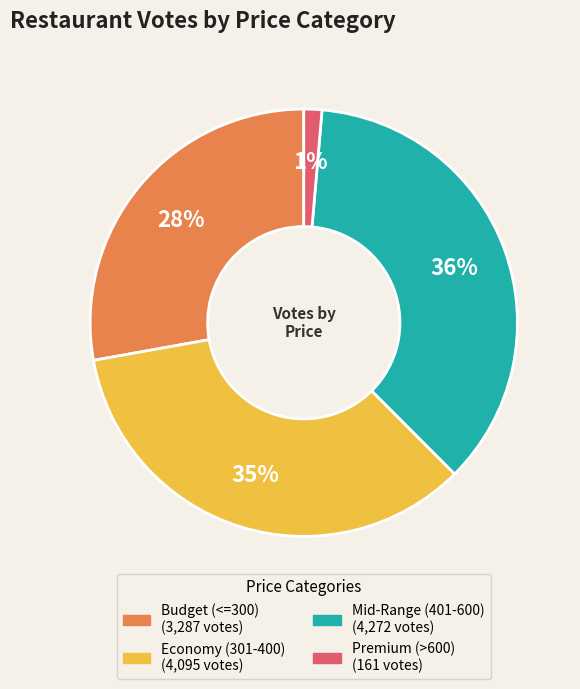

Is there a majority slice in this chart?

No